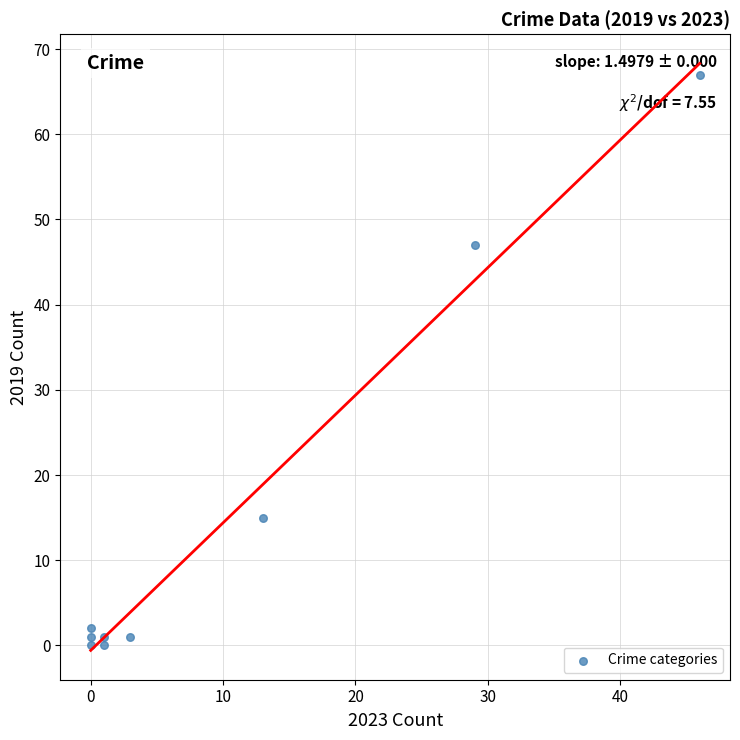

What is the range of X values (max minus min)?

46